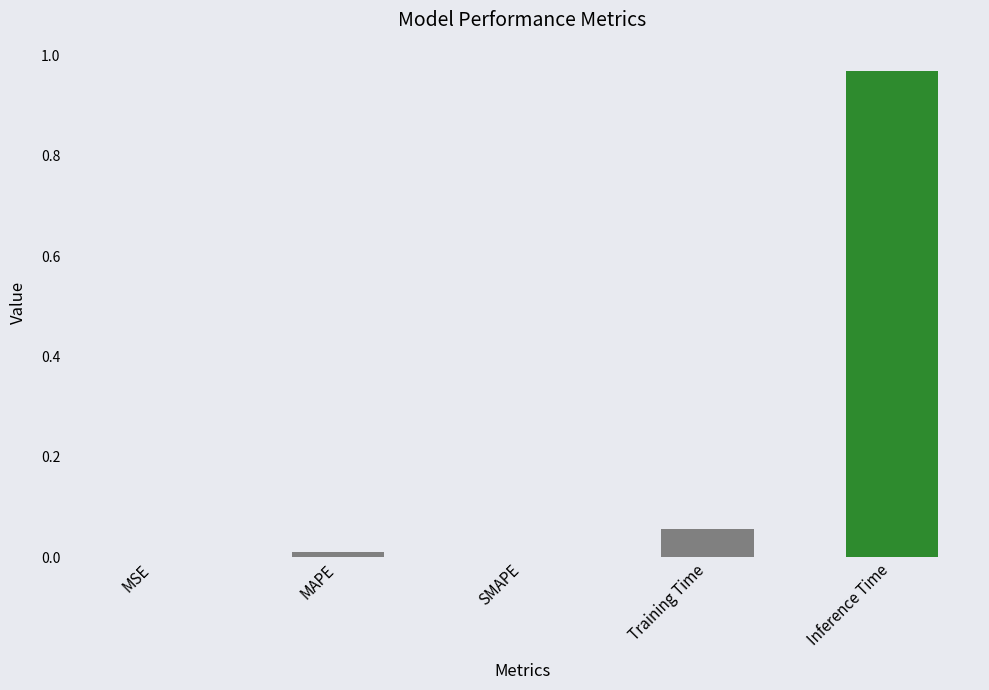

Is it true that the value at Training Time is 0.0?

False